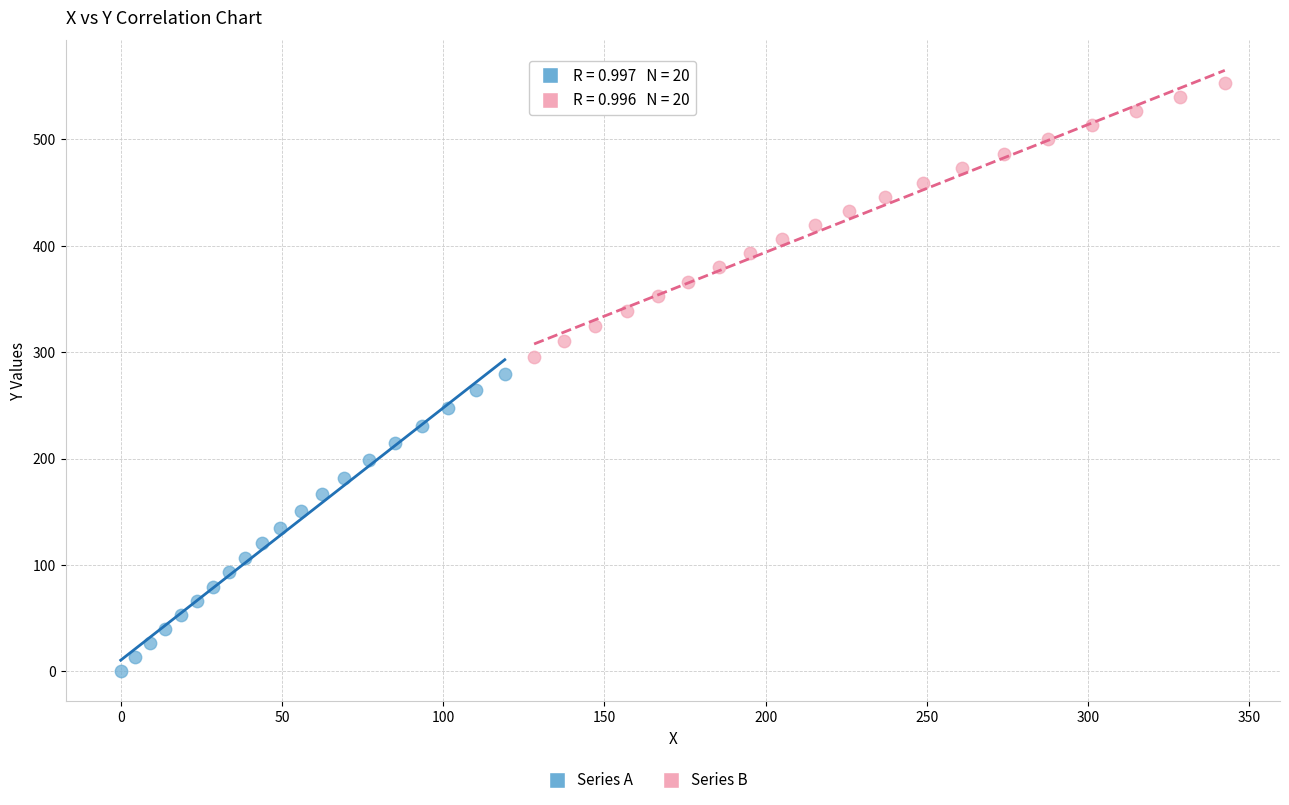

Which series has the widest spread of Y values?

Series A